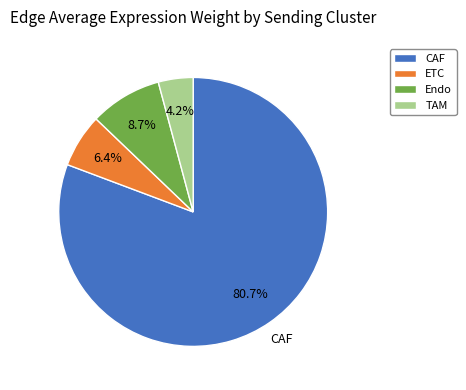

To the nearest percent, what is the average slice percentage?

25%